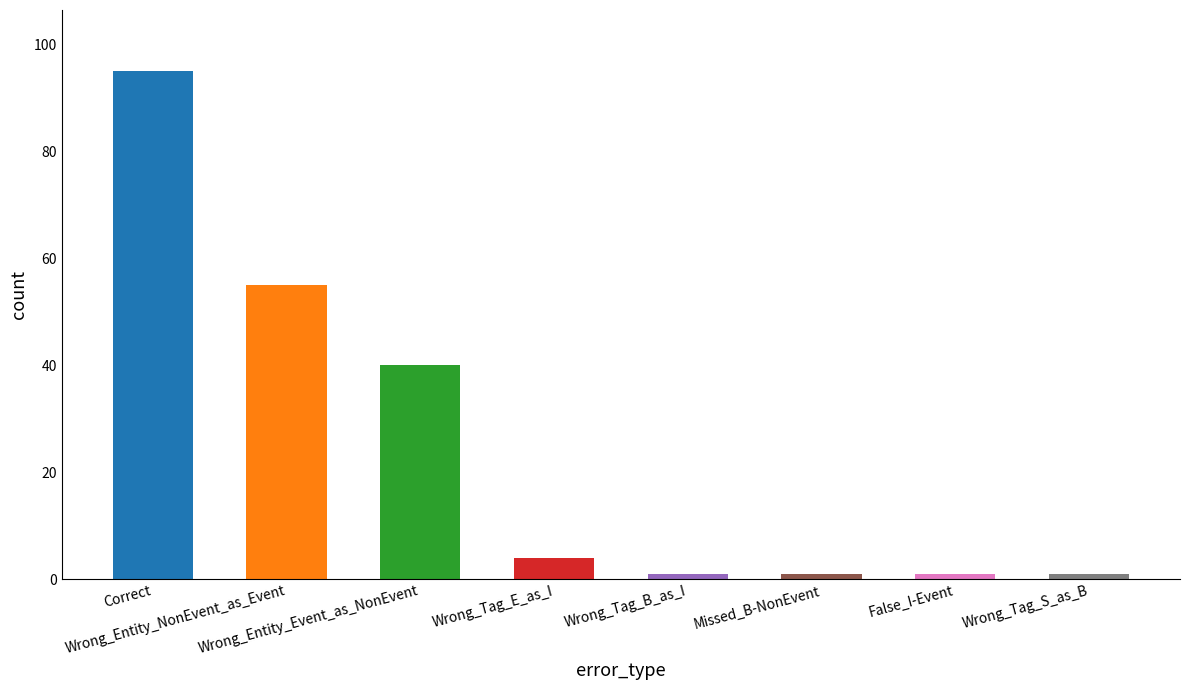

What is the greatest value displayed?

95